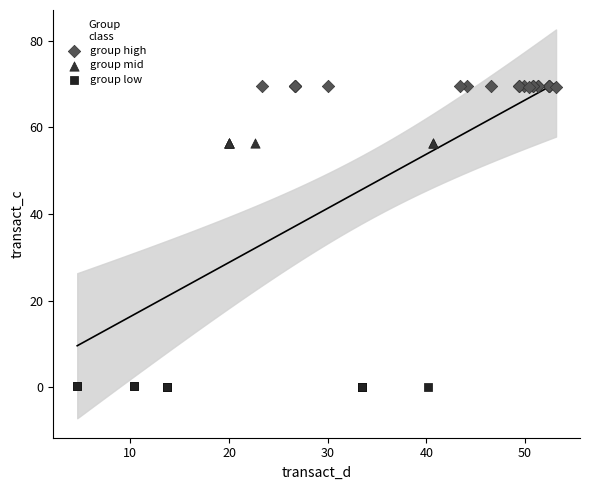

Which series contains the highest Y value?

group high